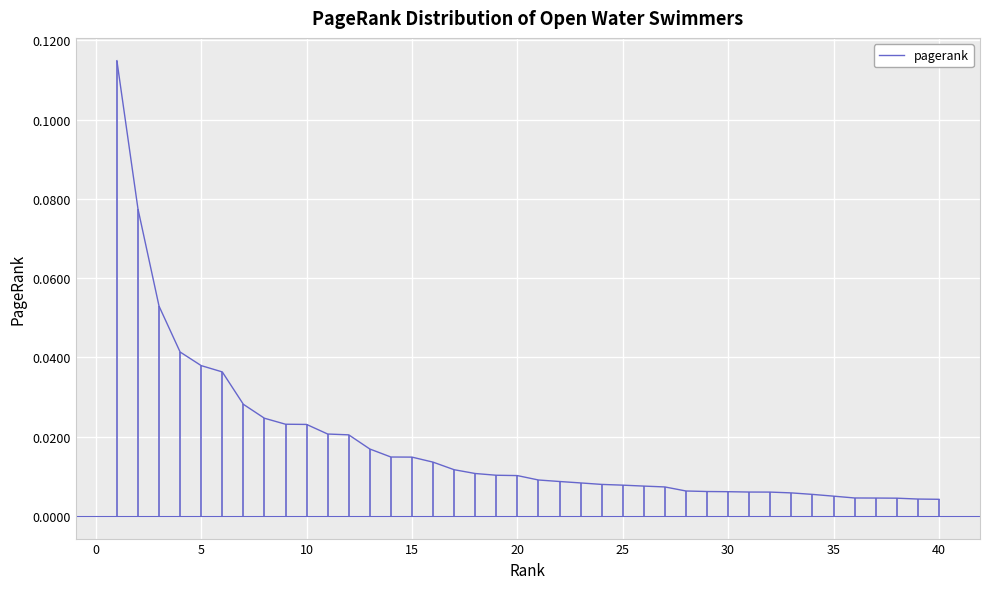

Does the chart have visible grid lines?

Yes